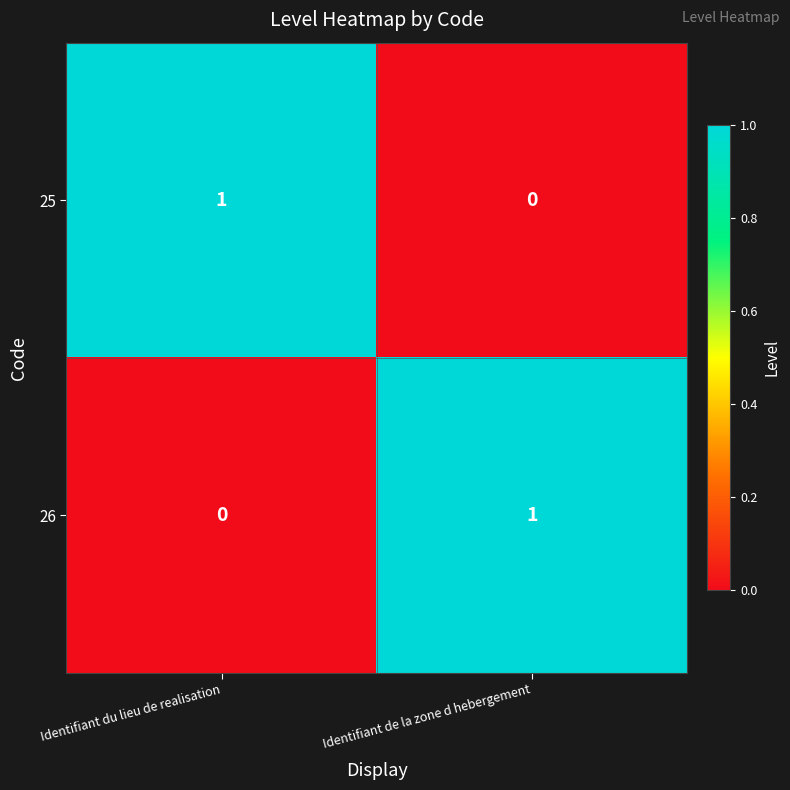

List the labels in order of 25 value, largest first.

Identifiant du lieu de realisation, Identifiant de la zone d hebergement